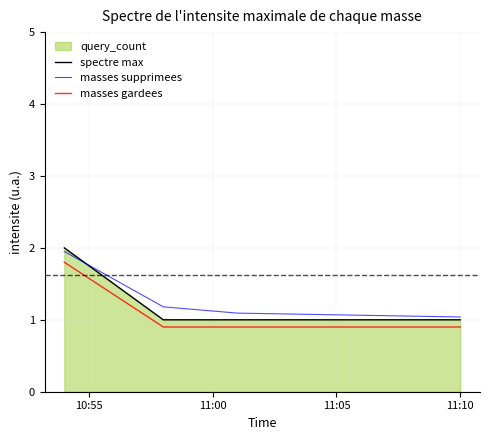

What is the greatest value displayed?

2.0